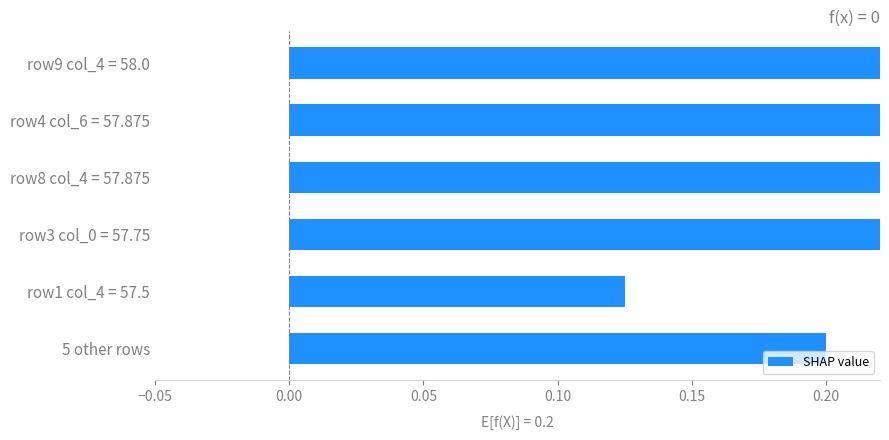

How many categories are shown in the chart?

6